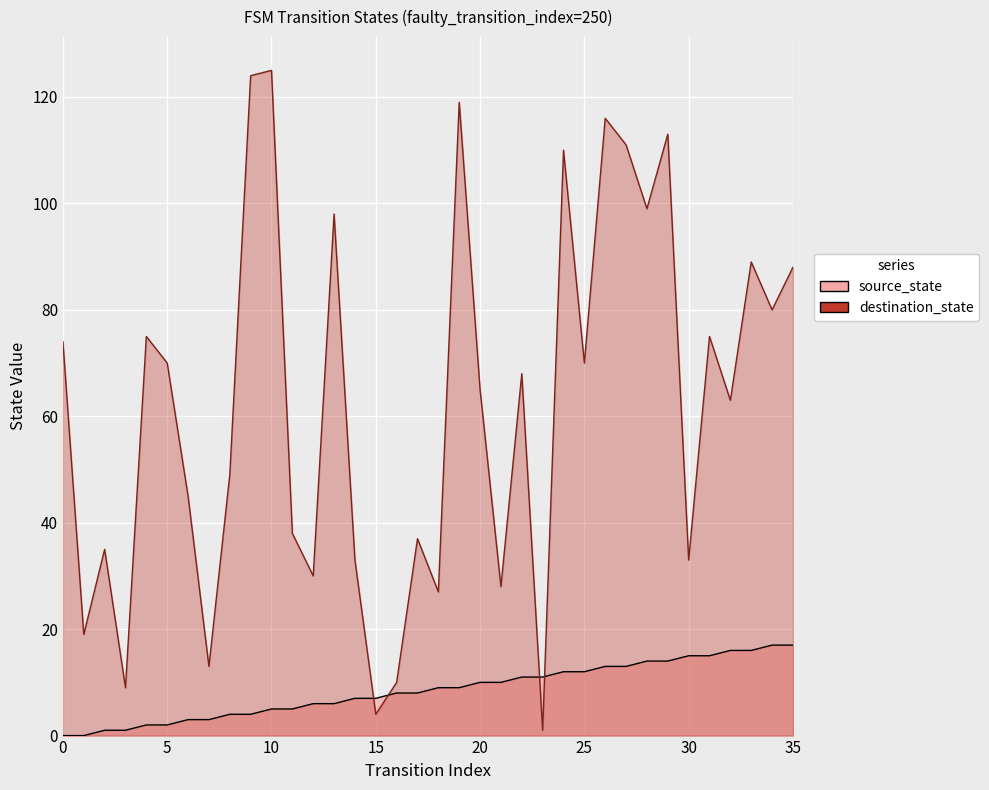

List the labels in order of destination_state value, smallest first.

23, 15, 3, 16, 7, 1, 18, 21, 12, 14, 30, 2, 17, 11, 6, 8, 32, 20, 22, 5, 25, 0, 4, 31, 34, 35, 33, 13, 28, 24, 27, 29, 26, 19, 9, 10